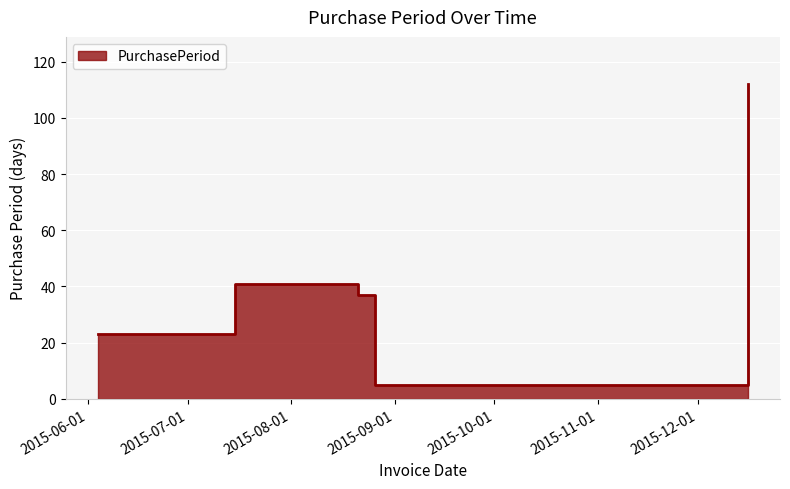

Reading right to left, list all the values displayed in this chart.

112	5	37	41	23